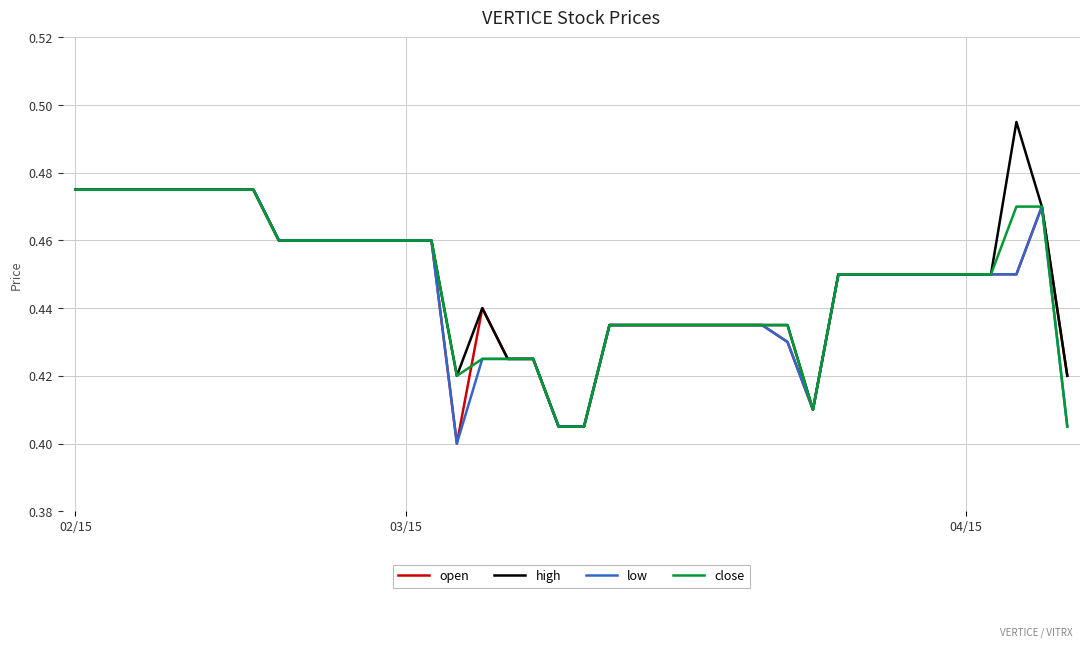

At how many categories does at least one series exceed 0?

40